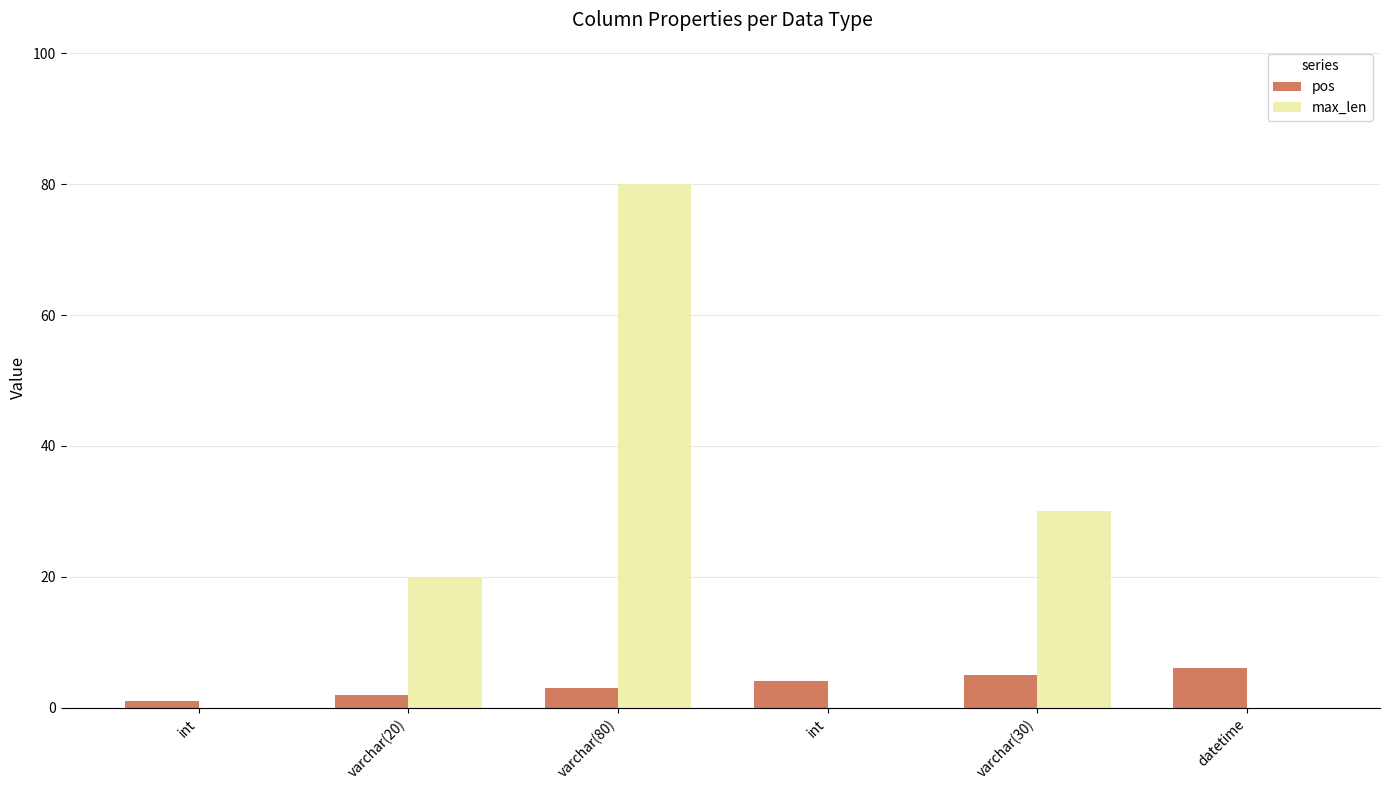

What are all the series names shown in the legend?

pos, max_len